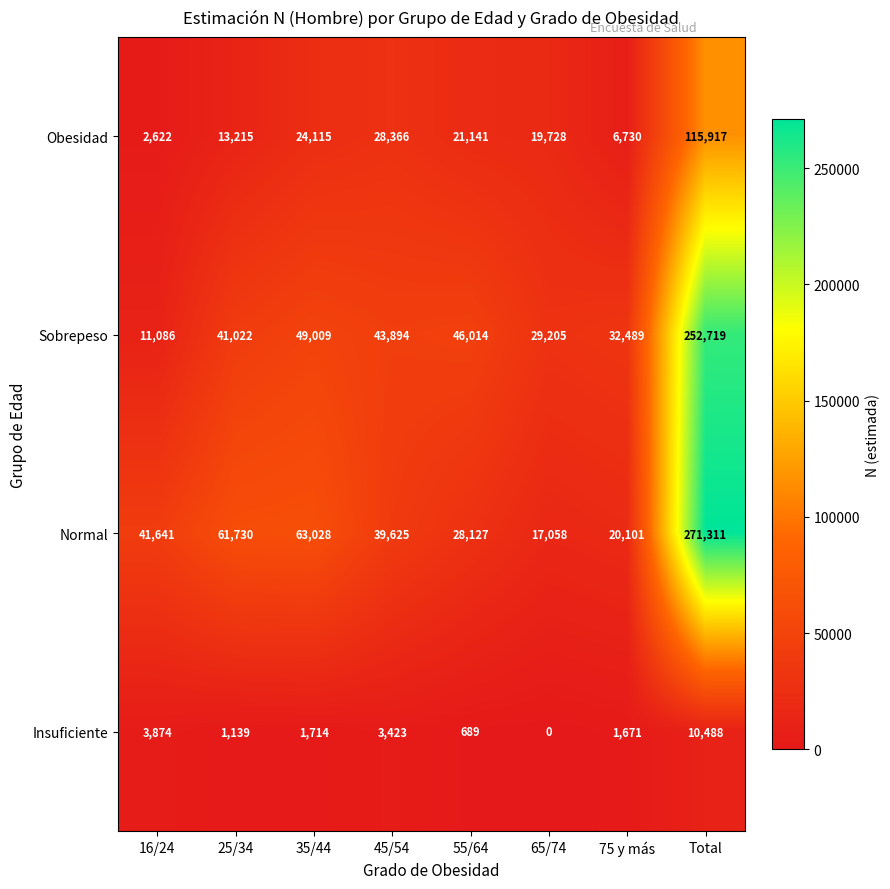

At which label is Normal closest to 144184?

35/44